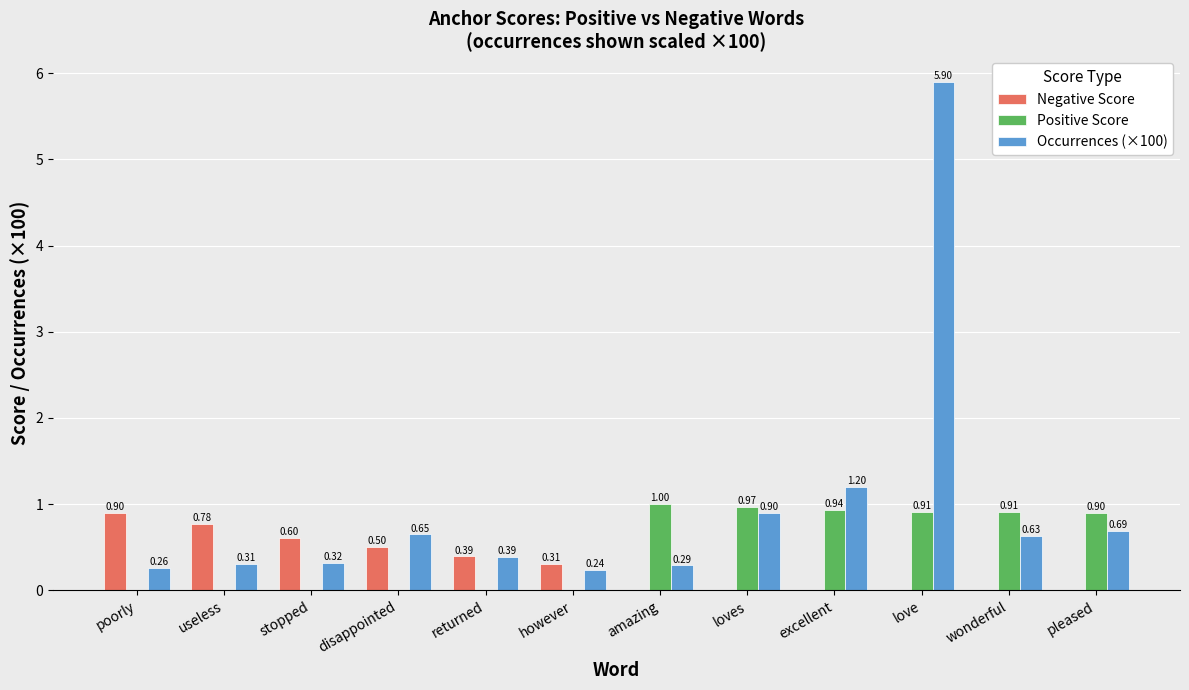

Where is Occurrences (×100) nearest to the value 3?

excellent